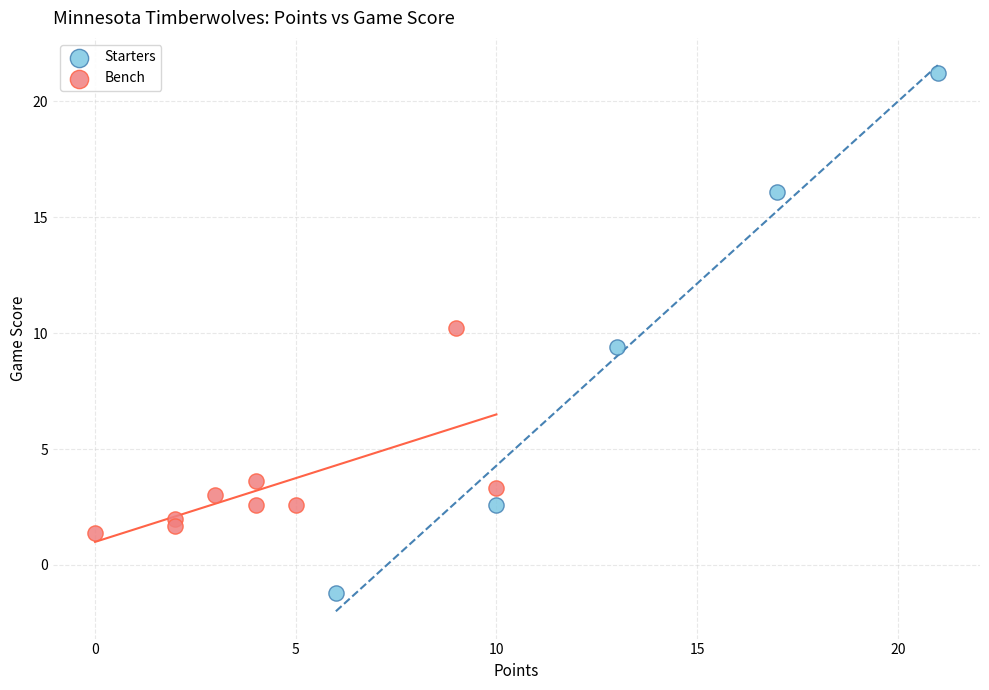

Which series contains the highest Y value?

Starters